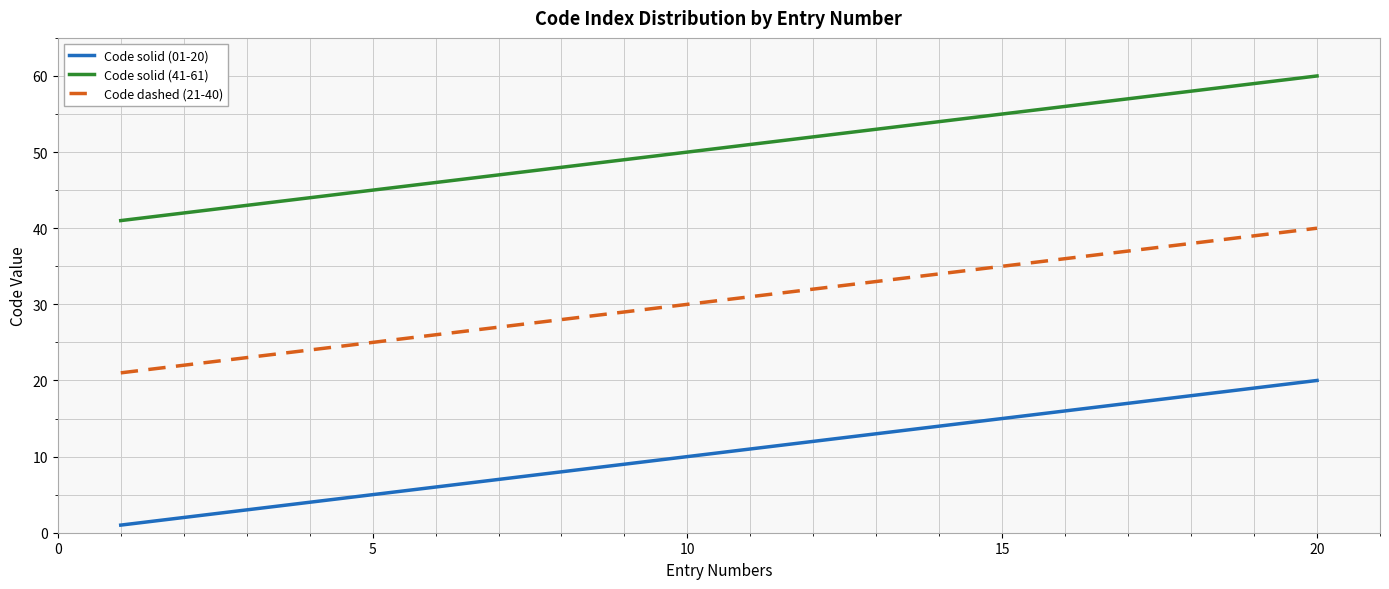

Which series has the largest total across all categories?

Code solid (41-61)